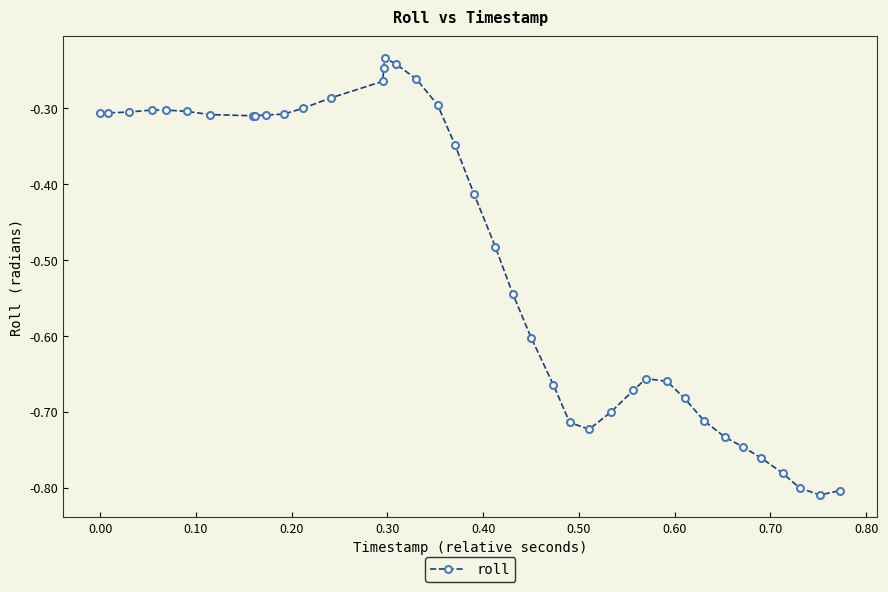

True or false: the data has more than 2 interior local peaks.

True